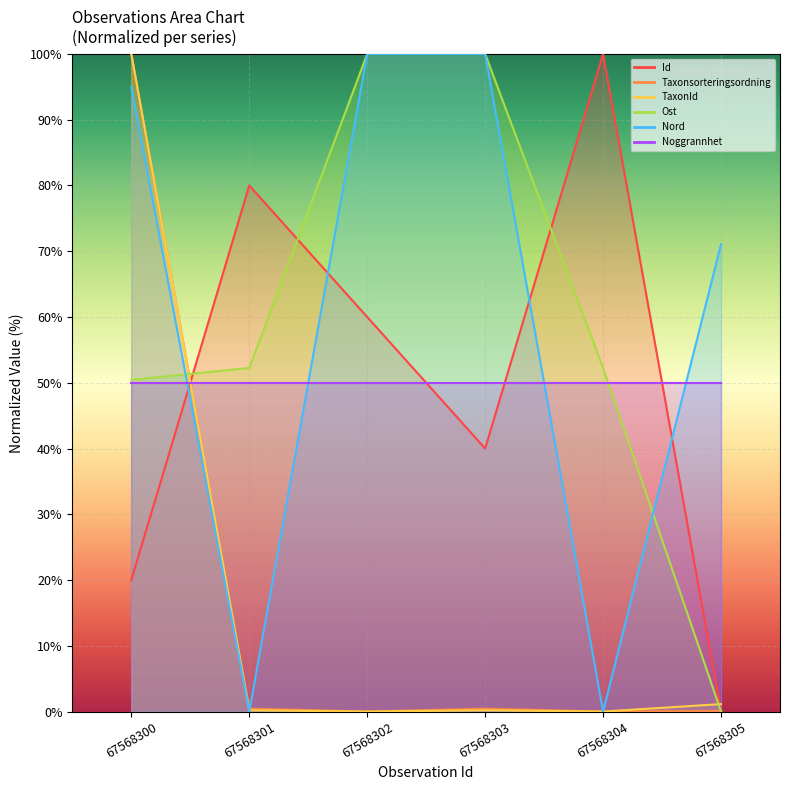

What is the average value of the TaxonId series?

16.9